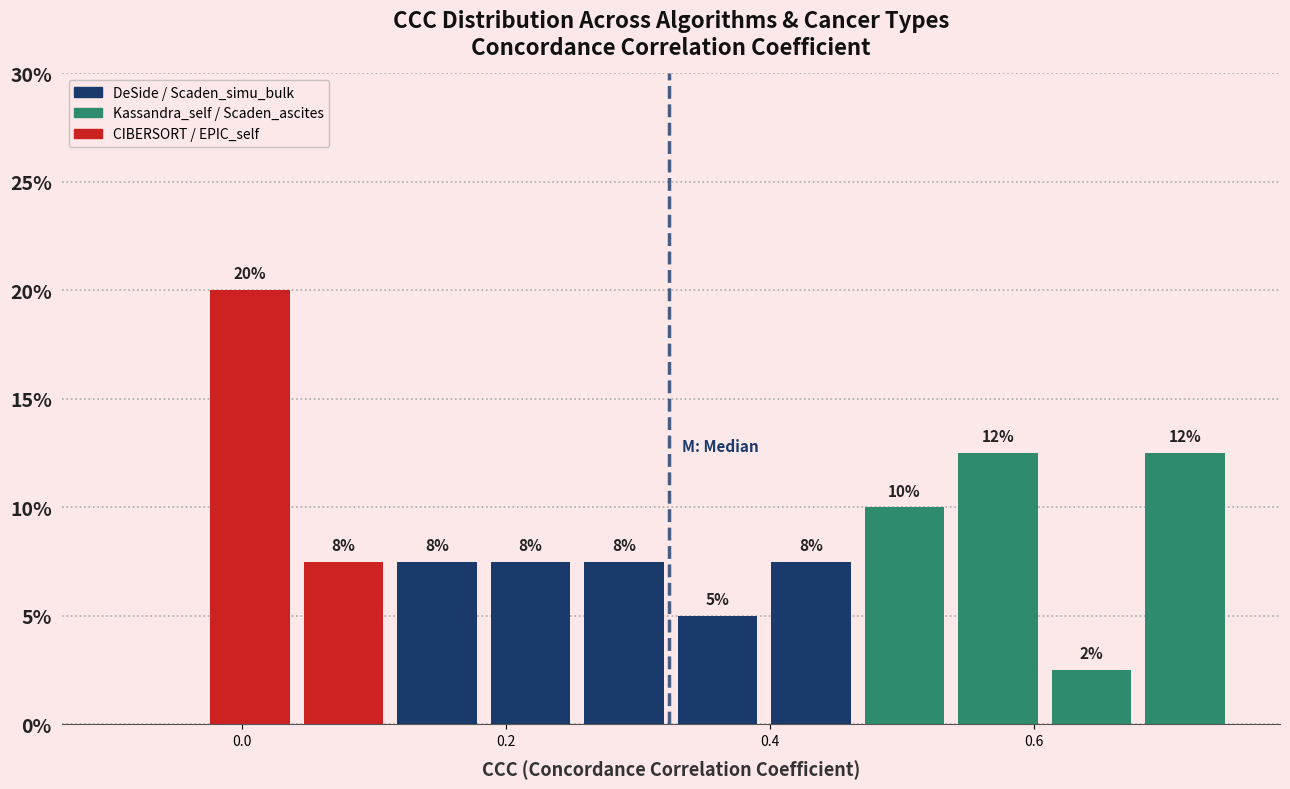

Read against the x-axis, roughly where is the centre of the tallest bar?

0.00